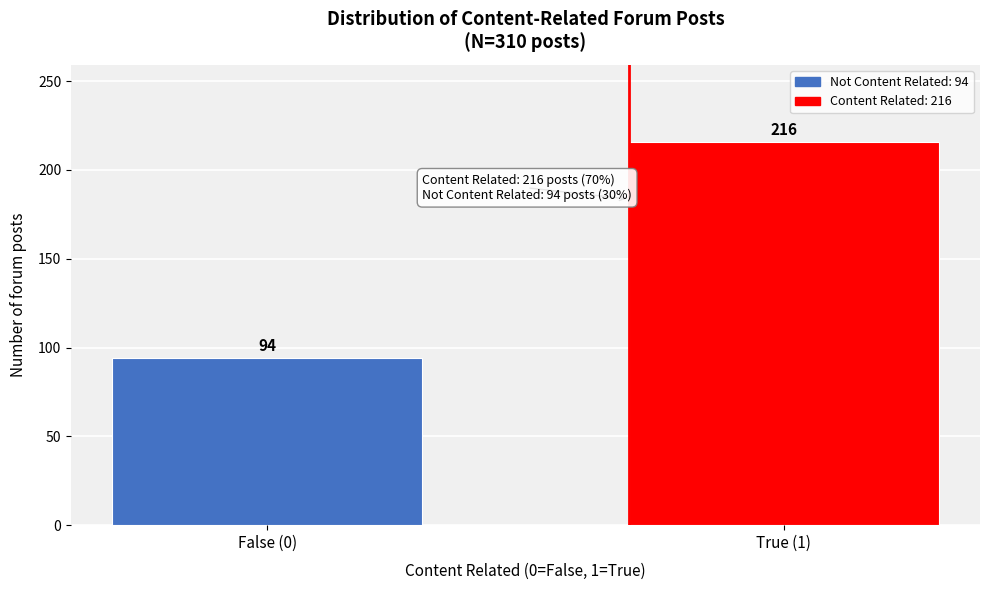

Reading left to right, extract all data points from this chart.

False (0)=94	True (1)=216